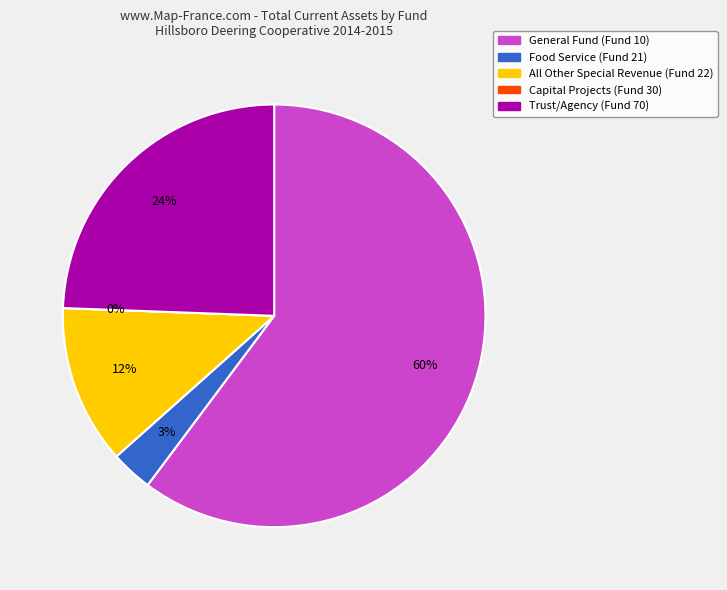

Is there a majority slice in this chart?

Yes